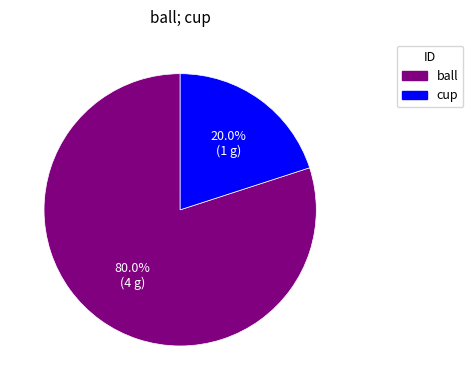

Rank the categories by value from highest to lowest.

ball, cup